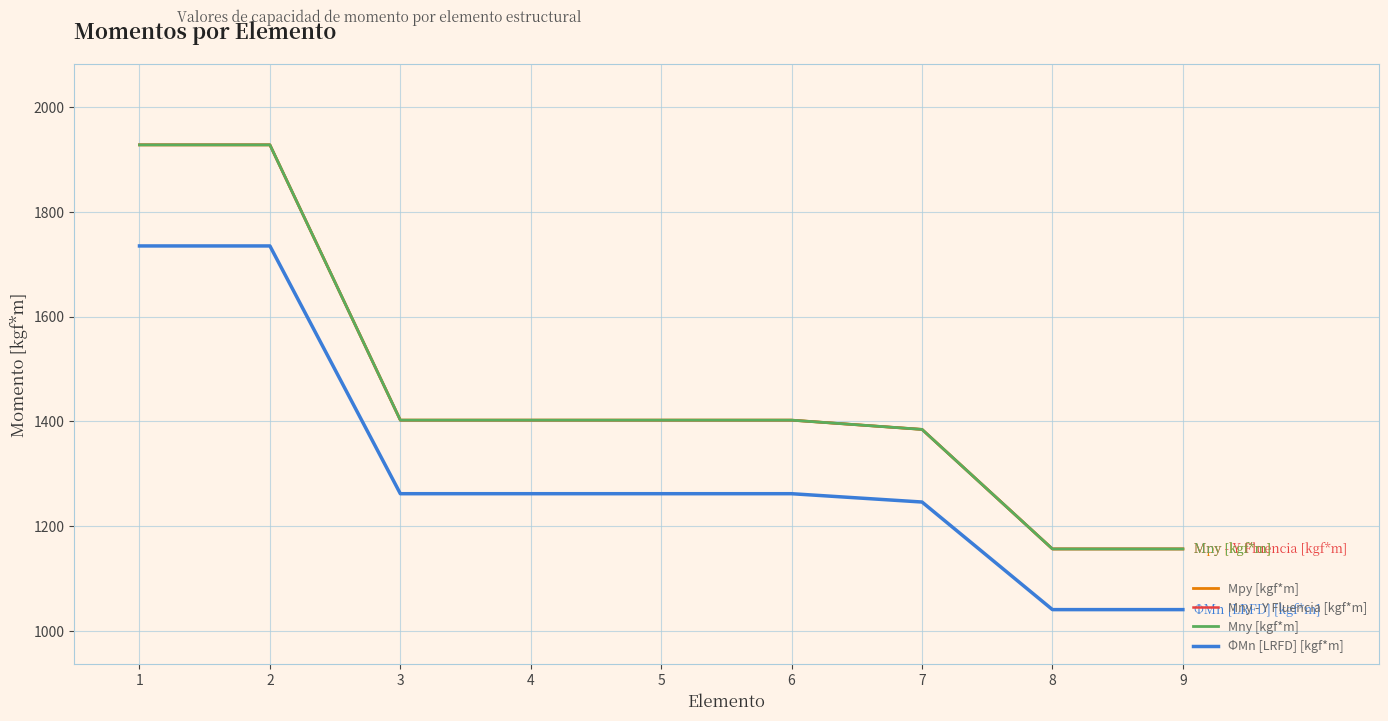

The value of Mny [kgf*m] at 4 is 2368.7. True or false?

False